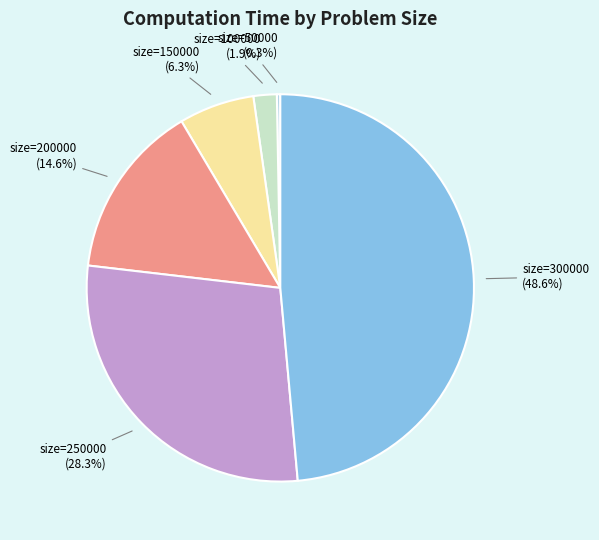

To the nearest percent, what is the average slice percentage?

17%